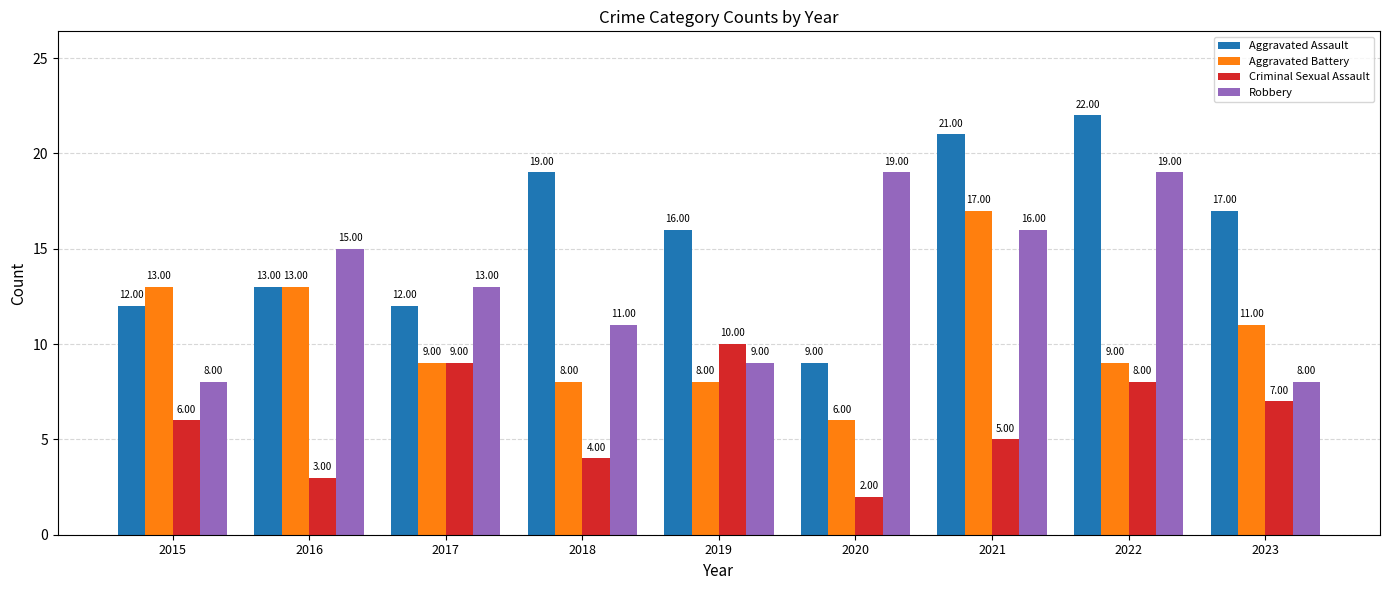

Rank the series at 2021 from lowest to highest value.

Criminal Sexual Assault, Robbery, Aggravated Battery, Aggravated Assault